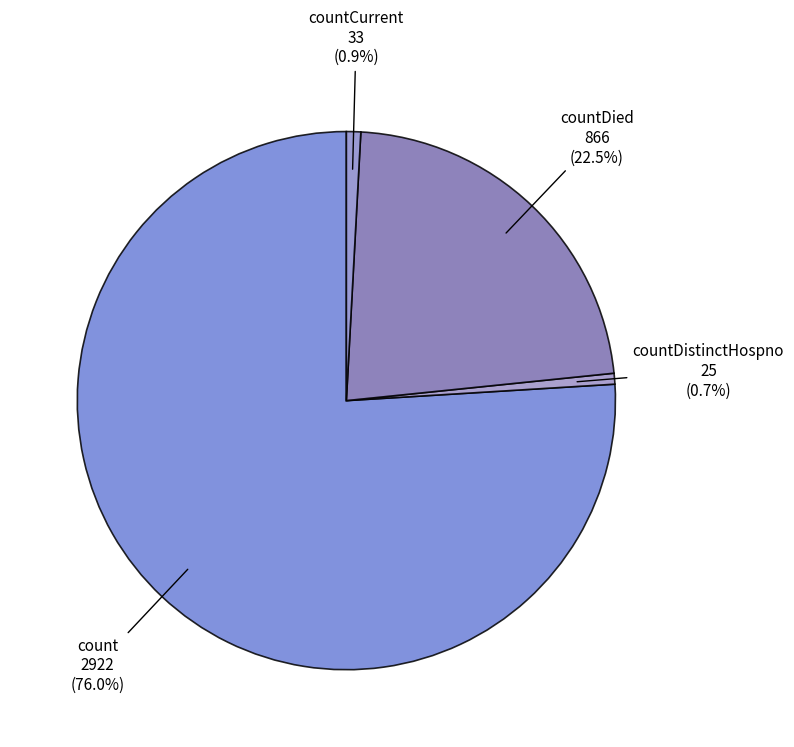

Does any single category account for the majority?

Yes